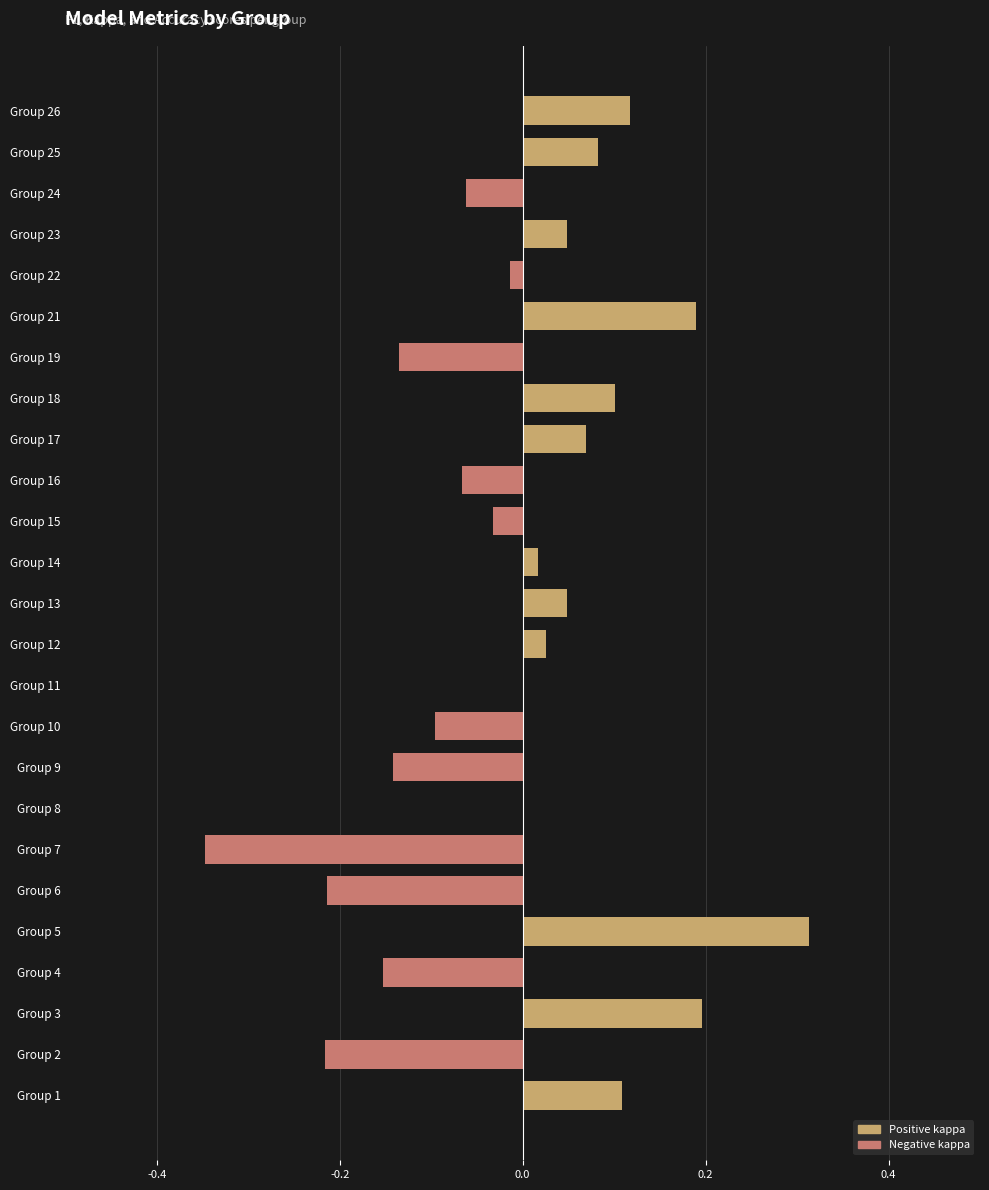

Which category has the lowest value in the accuracy series?

7